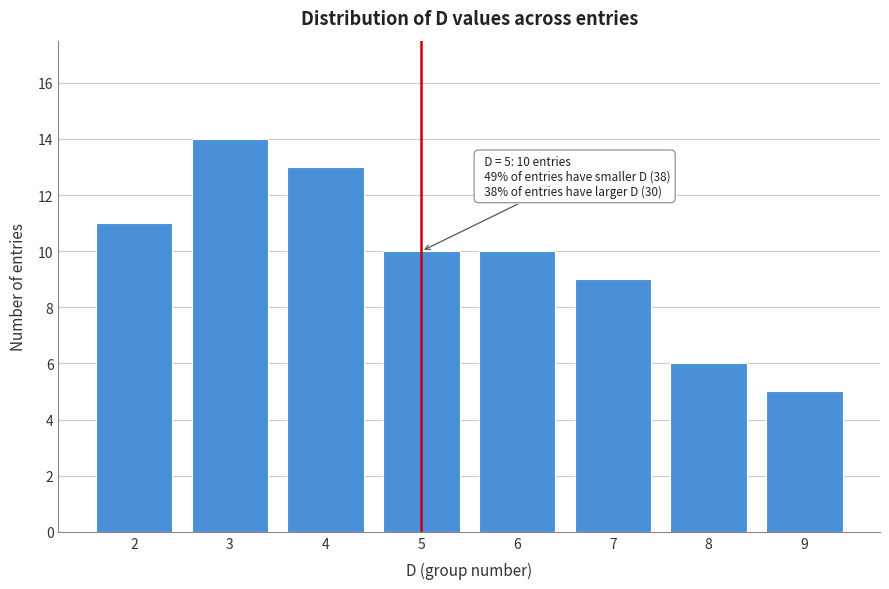

Reading left to right, extract all data points from this chart.

11	14	13	10	10	9	6	5